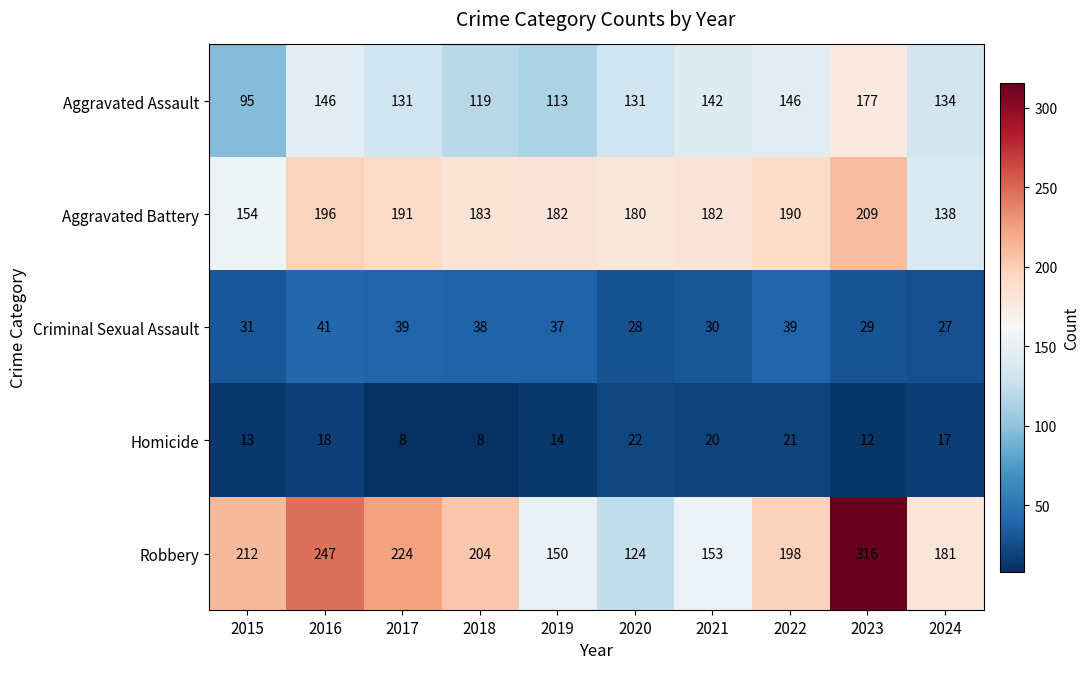

At which category is the sum across all series the highest?

2023